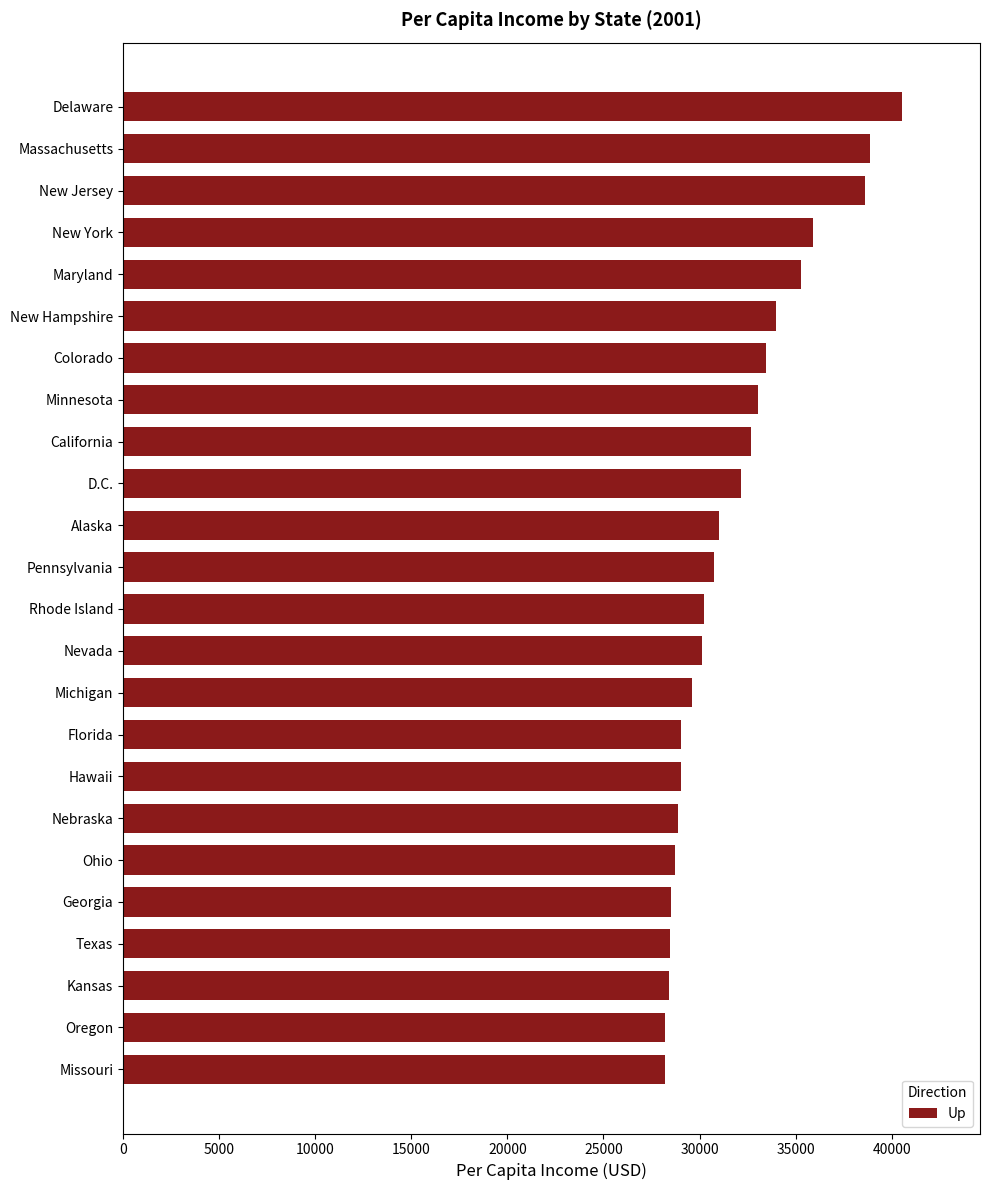

What is the difference between the values at Minnesota and Florida?

4011